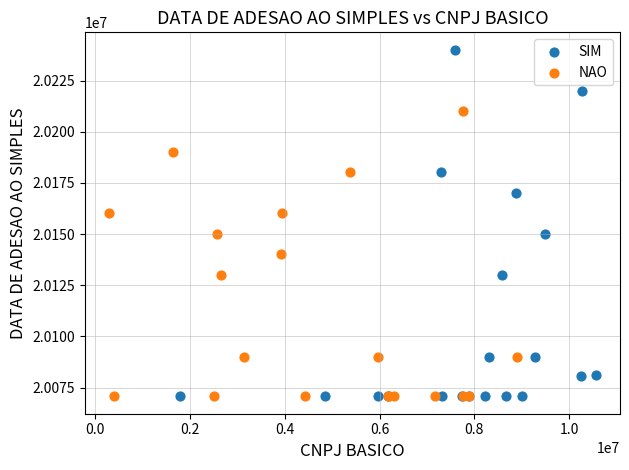

Which series contains the highest Y value?

SIM